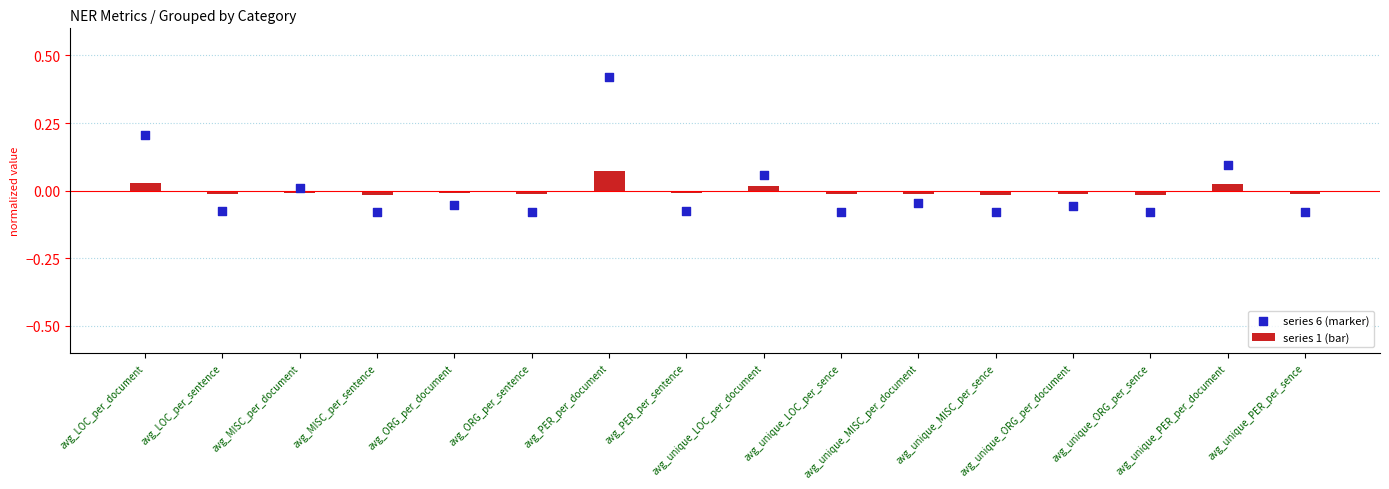

What are all the series names shown in the legend?

series 1 (bar), series 6 (marker)